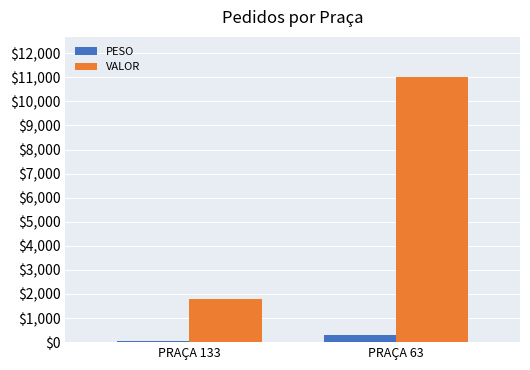

Where does the PESO series first go above 280?

PRAÇA 63